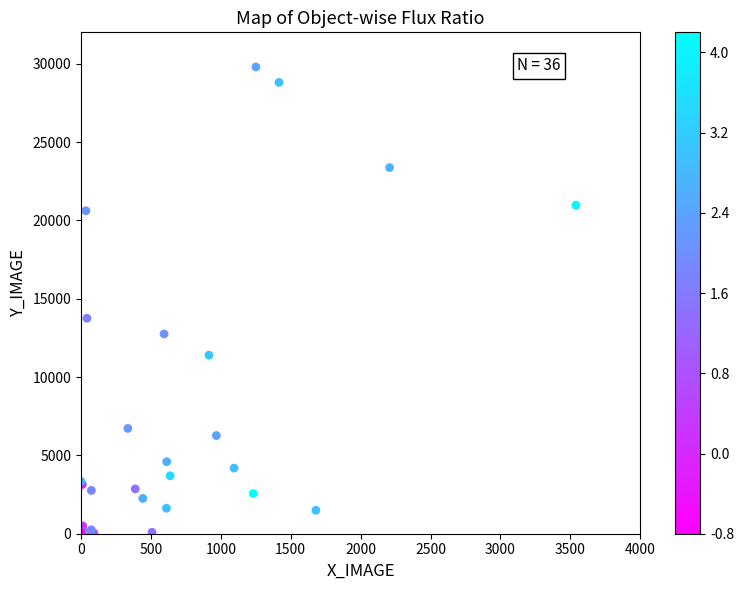

What Y value in the scatter plot is closest to 14895?

13752